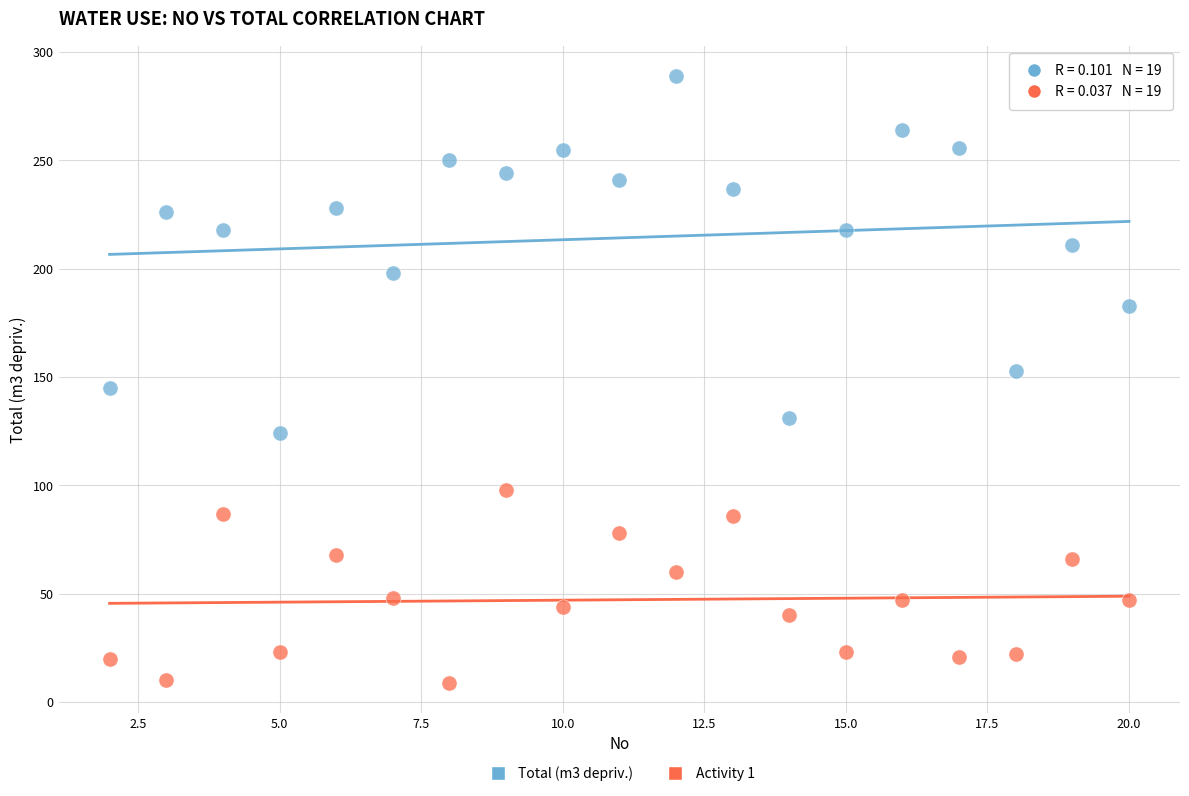

Which series reaches the minimum Y coordinate?

Activity 1